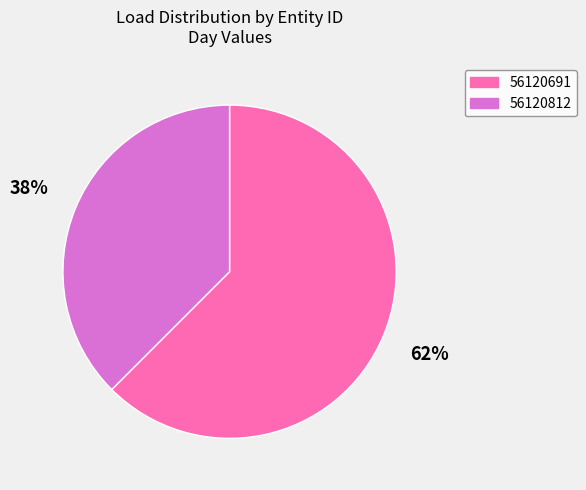

What is the ratio of the value at 56120812 to the value at 56120691?

0.6